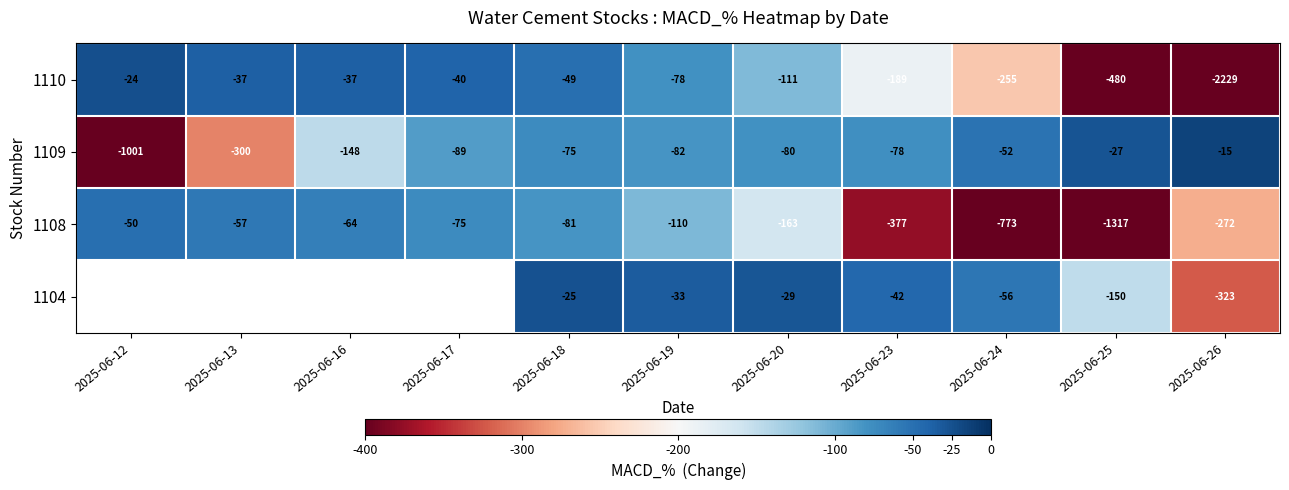

Is the value of 1110 at 2025-06-19 greater than the value of 1104 at 2025-06-18?

No